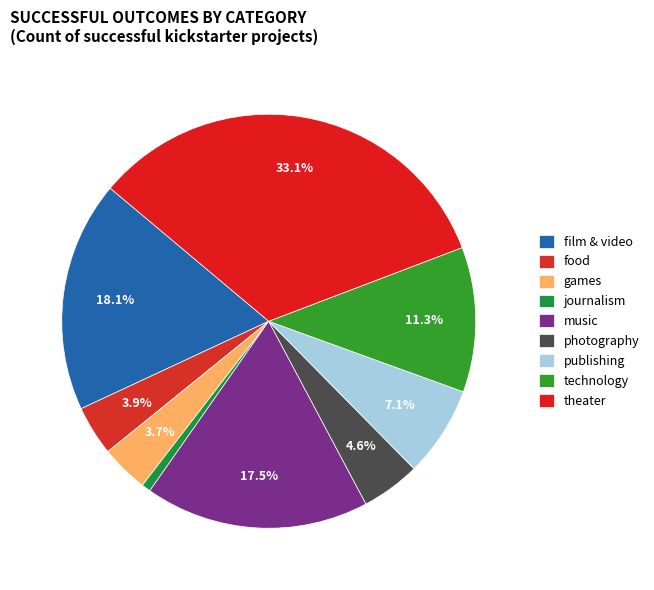

Rank the categories by value from lowest to highest.

journalism, games, food, photography, publishing, technology, music, film & video, theater